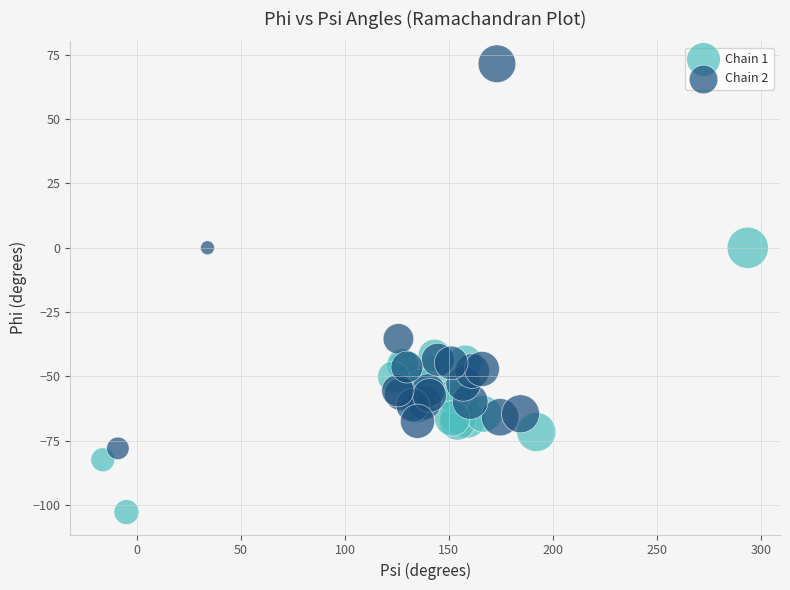

Which series reaches the maximum Y coordinate?

Chain 2